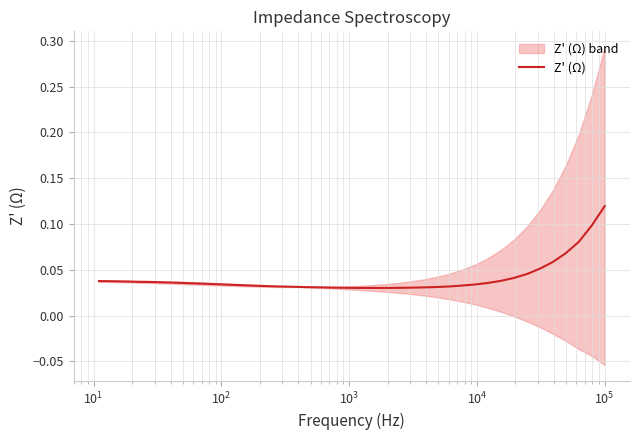

The value at 15 is 0.0. True or false?

False